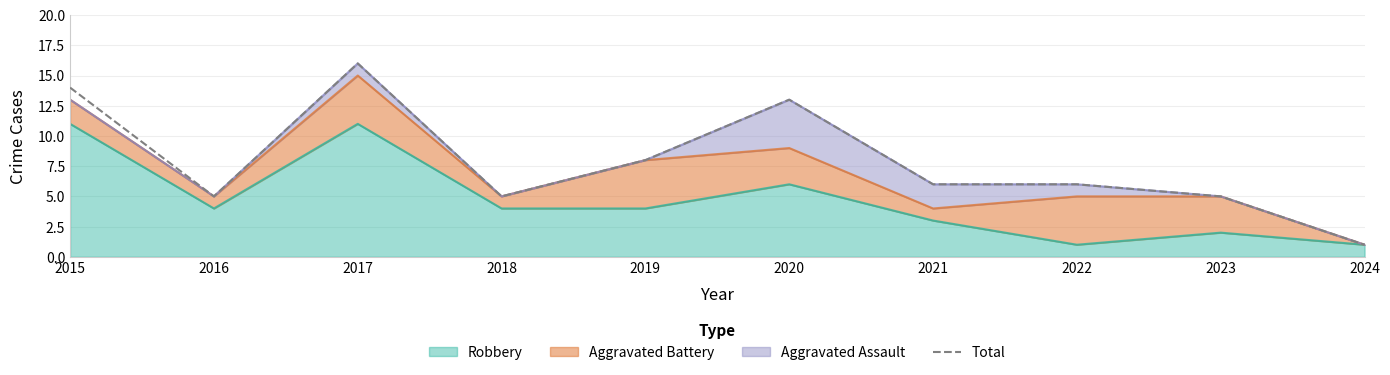

Which has a higher value, 2015 or 2016?

2015